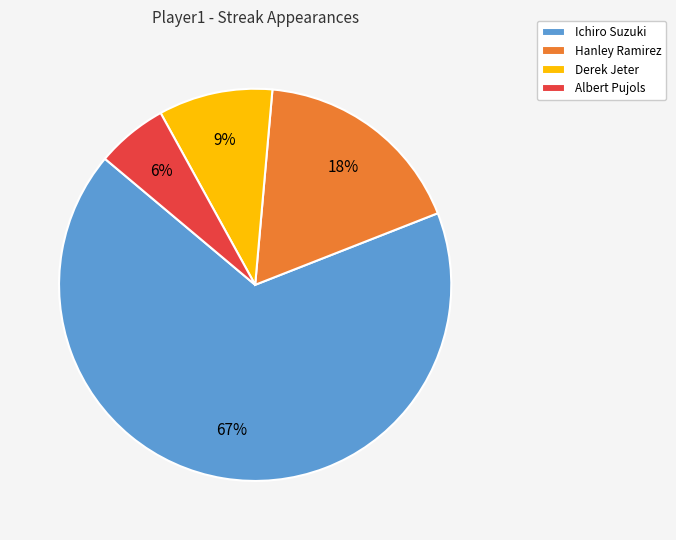

Does any single category account for the majority?

Yes